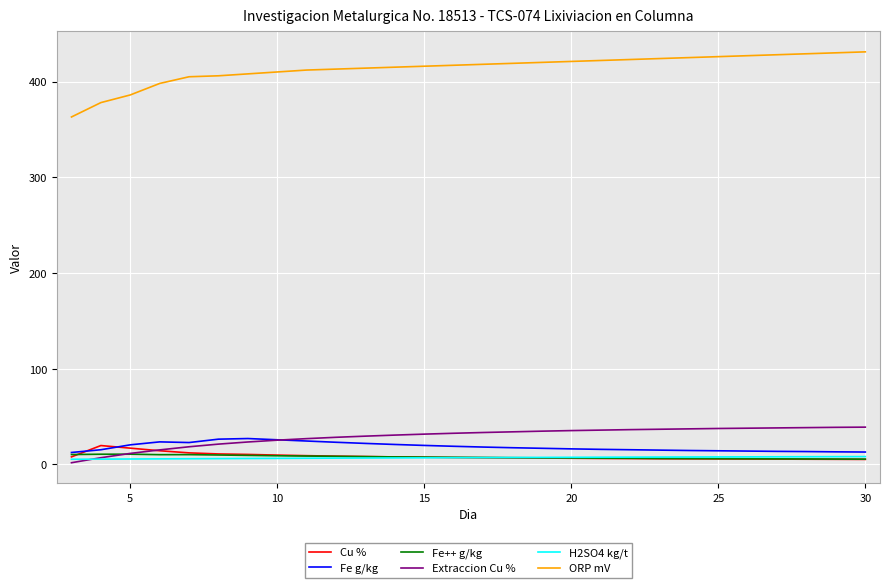

Which series has the largest total across all categories?

ORP mV